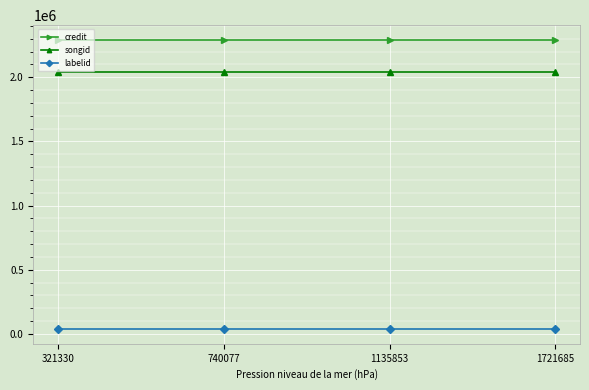

Reading left to right, what are all the values shown in this chart?

credit: 321330=2292642	740077=2292642	1135853=2292642	1721685=2292642
songid: 321330=2043353	740077=2043353	1135853=2043353	1721685=2043353
labelid: 321330=36669	740077=36669	1135853=36669	1721685=36669